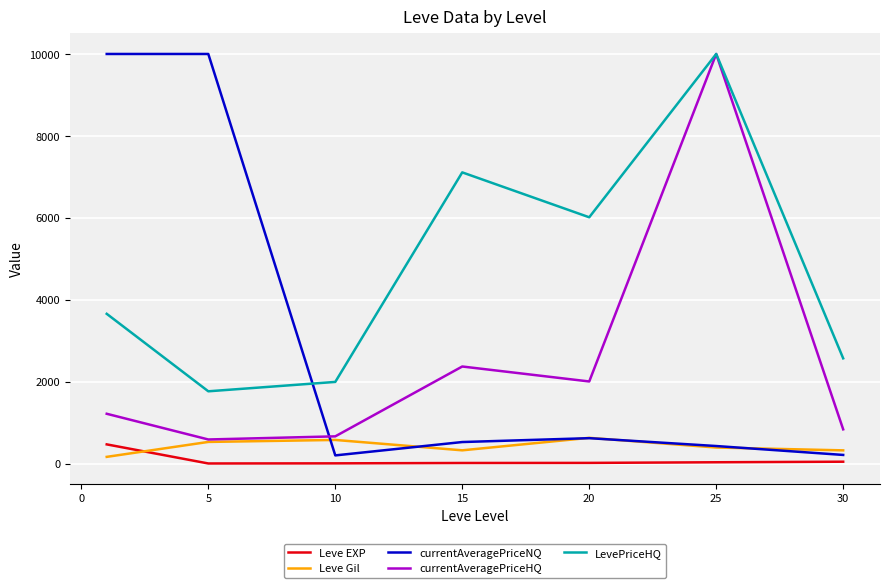

In currentAveragePriceHQ, how many points are higher than both neighbors (excluding endpoints)?

2